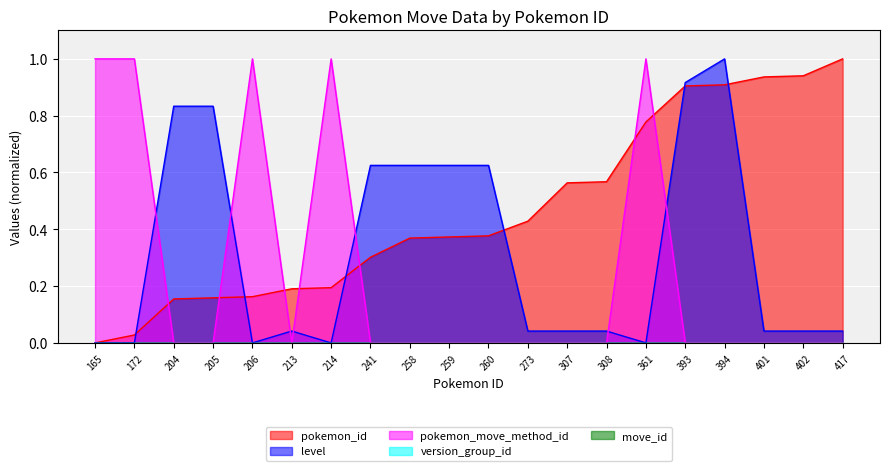

Does the chart display data point markers on the line(s)?

No